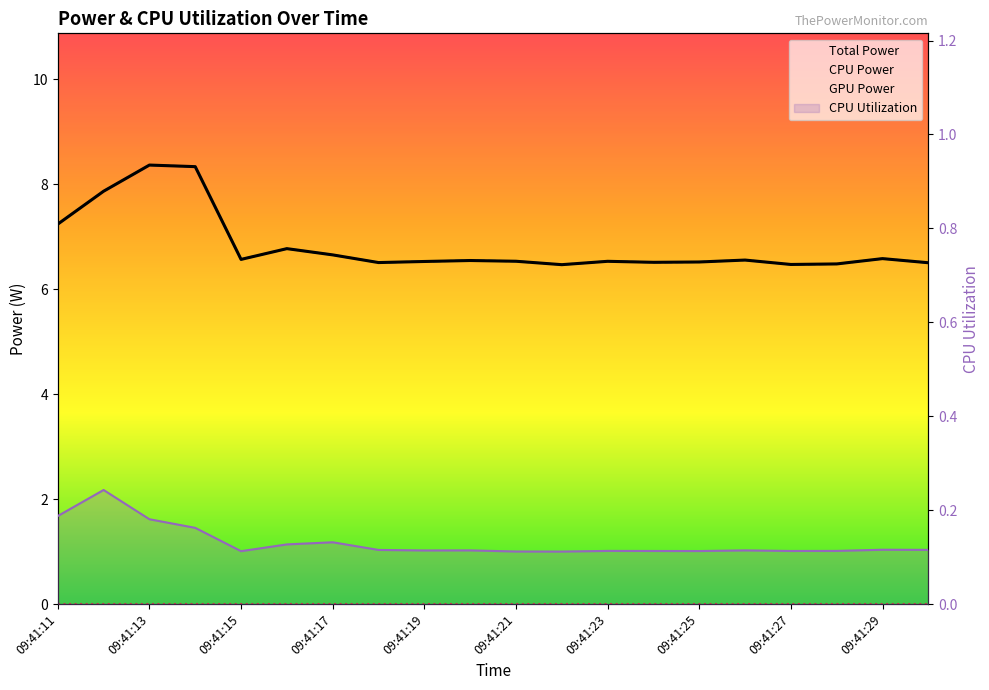

Reading left to right, list all the values displayed in this chart.

Total Power: 7.2	7.9	8.4	8.3	6.6	6.8	6.7	6.5	6.5	6.5	6.5	6.5	6.5	6.5	6.5	6.6	6.5	6.5	6.6	6.5
CPU Power: 7.2	7.9	8.4	8.3	6.6	6.8	6.7	6.5	6.5	6.5	6.5	6.5	6.5	6.5	6.5	6.6	6.5	6.5	6.6	6.5
CPU Utilization: 0.2	0.2	0.2	0.2	0.1	0.1	0.1	0.1	0.1	0.1	0.1	0.1	0.1	0.1	0.1	0.1	0.1	0.1	0.1	0.1